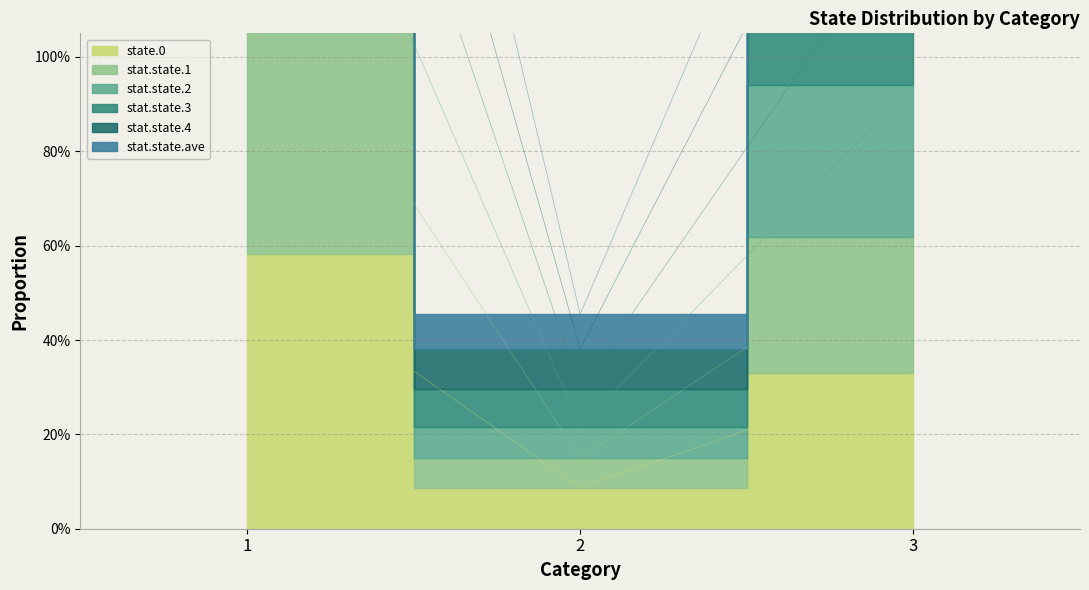

Between 1 and 2, which series saw the biggest shift?

stat.state.3